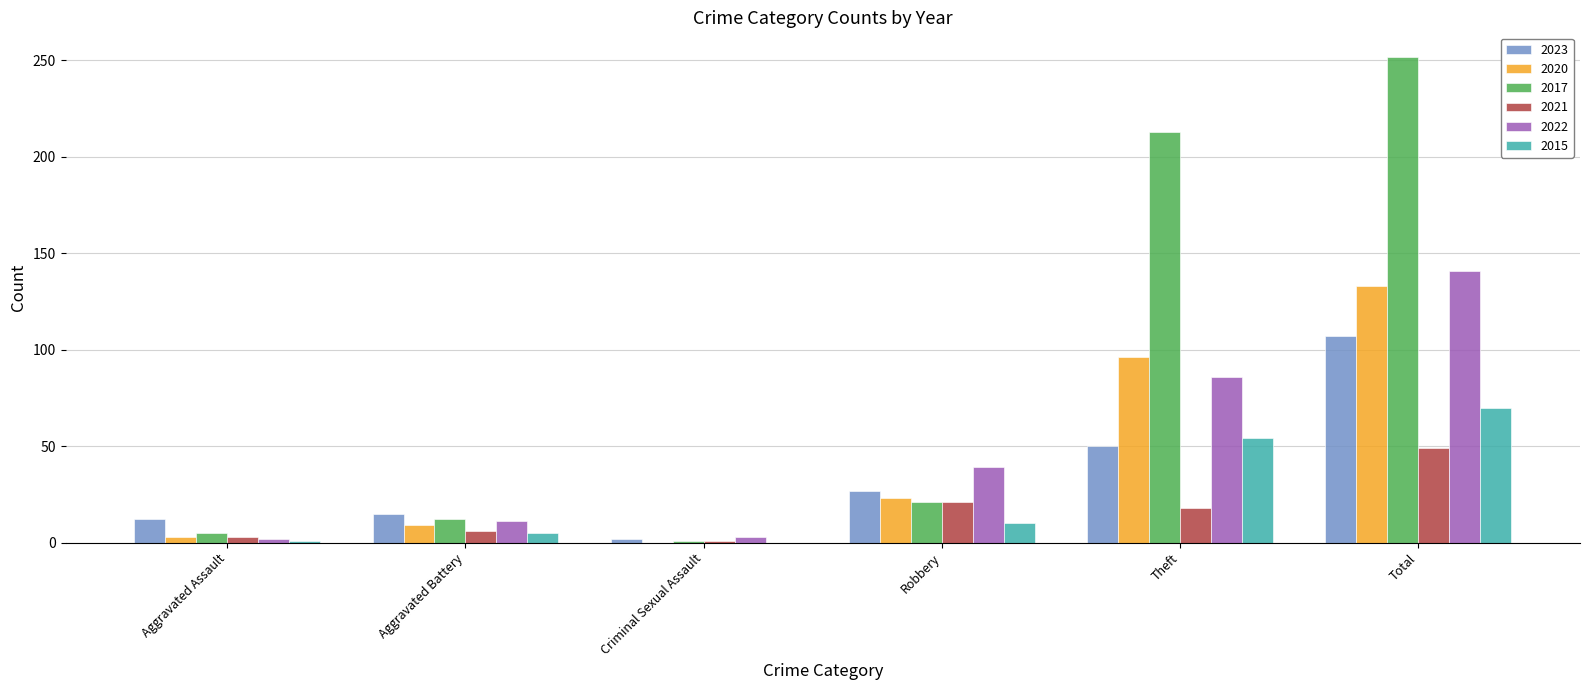

What is the sum of all 2020 values?

264